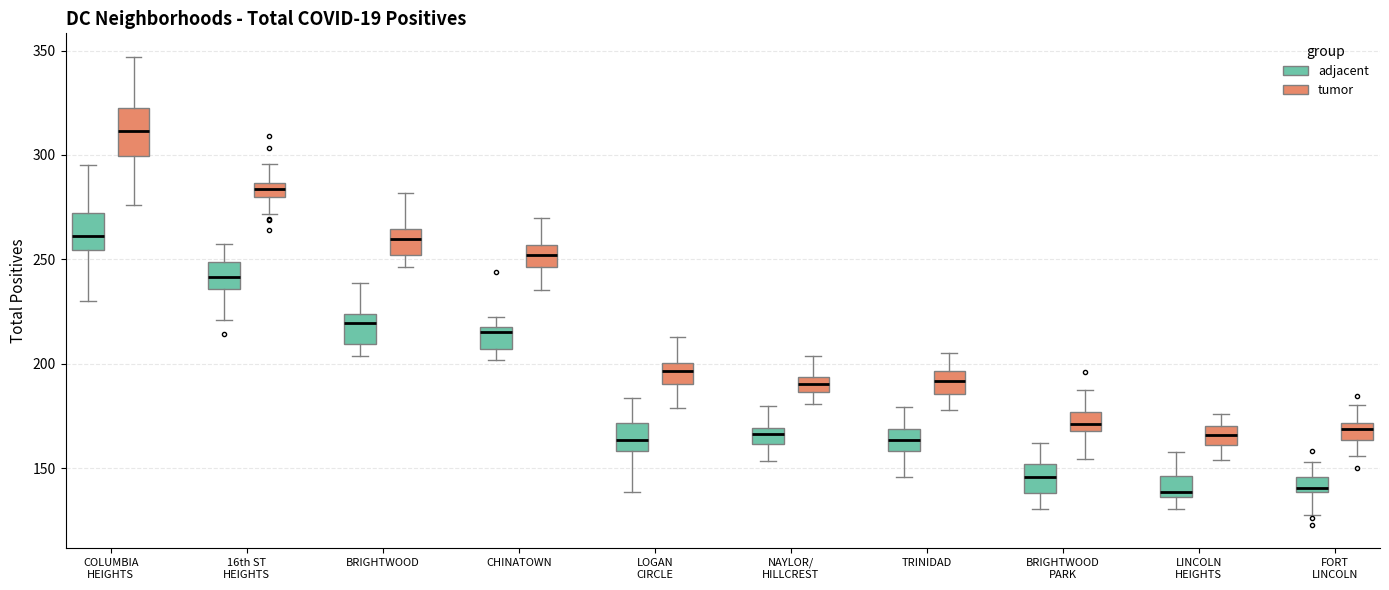

Where does the lower whisker of the box for COLUMBIA HEIGHTS (adjacent) end on the y-axis? The values are not printed on the chart, so give them approximately, as read against the axis.

230